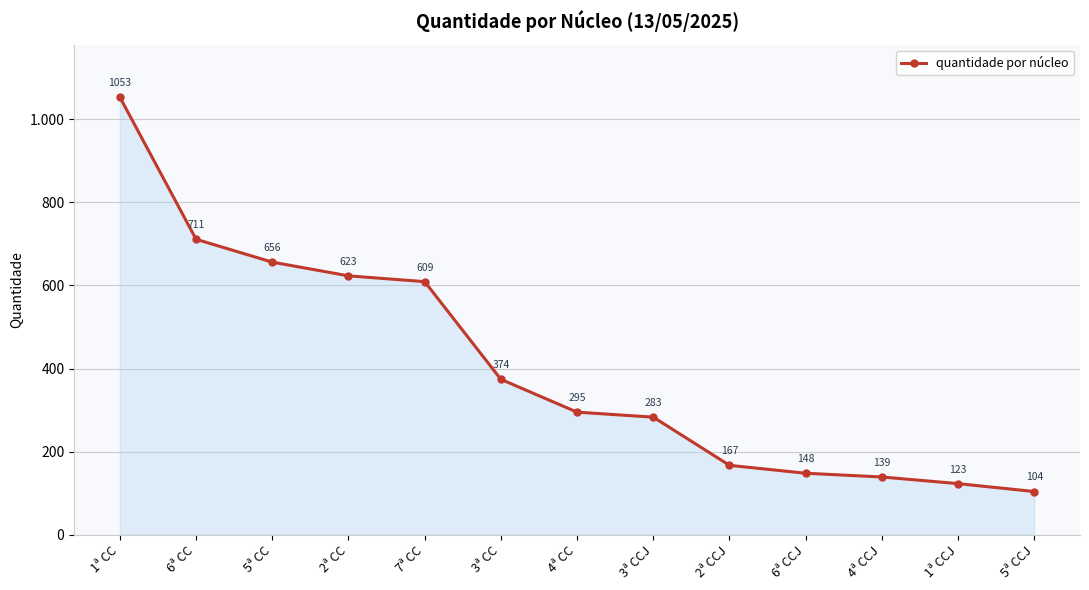

Reading right to left, what are all the values shown in this chart?

5ª CCJ=104	1ª CCJ=123	4ª CCJ=139	6ª CCJ=148	2ª CCJ=167	3ª CCJ=283	4ª CC=295	3ª CC=374	7ª CC=609	2ª CC=623	5ª CC=656	6ª CC=711	1ª CC=1053